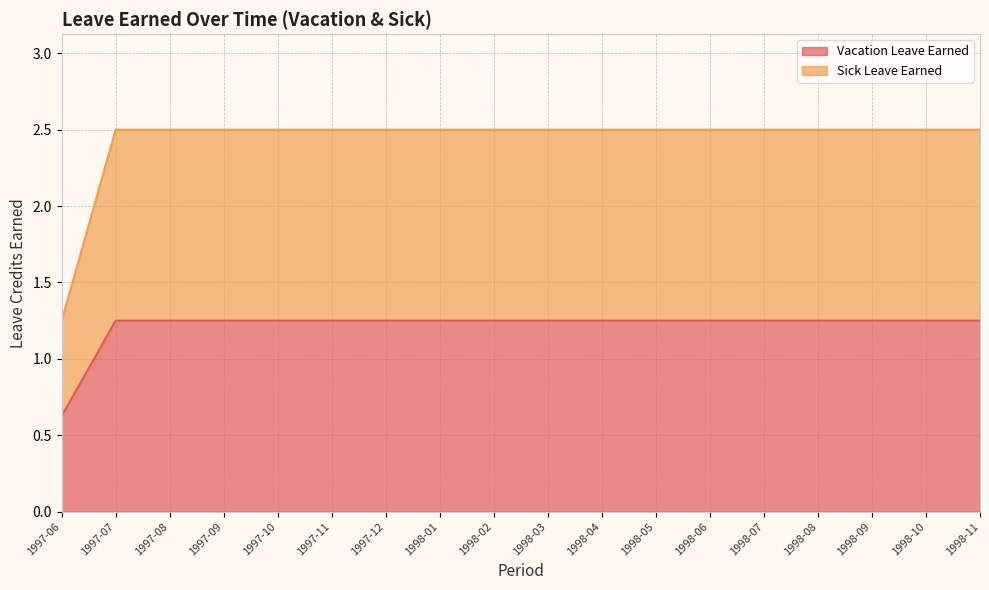

Rank the series by their average value, from lowest to highest.

Vacation Leave Earned, Sick Leave Earned